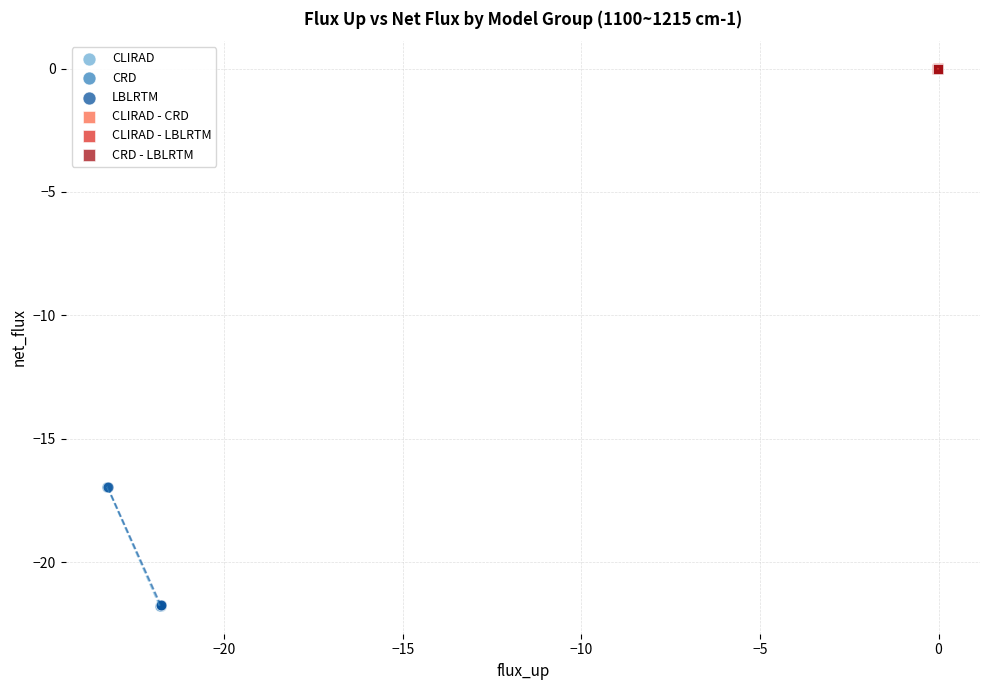

What are all the series names shown in the legend?

CLIRAD, CRD, LBLRTM, CLIRAD - CRD, CLIRAD - LBLRTM, CRD - LBLRTM